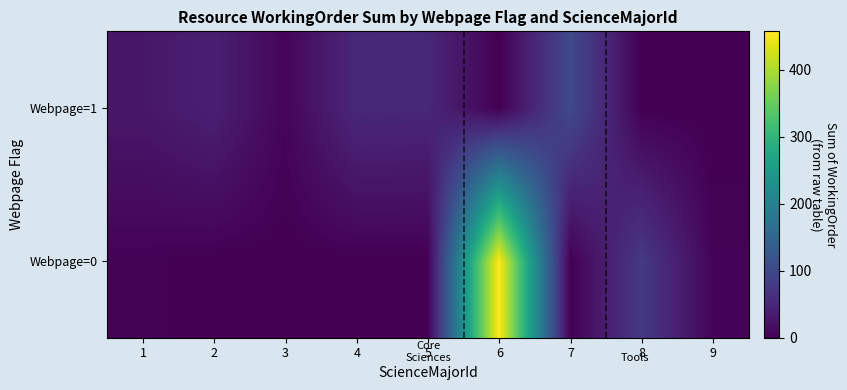

Which series has the largest range (max minus min)?

Webpage=0